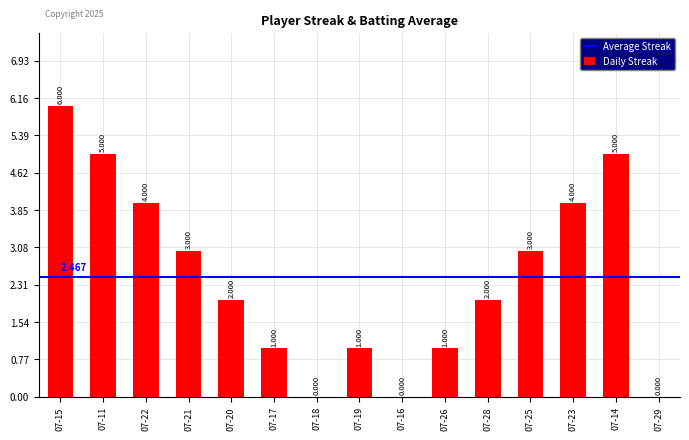

How many distinct data groups are displayed?

1